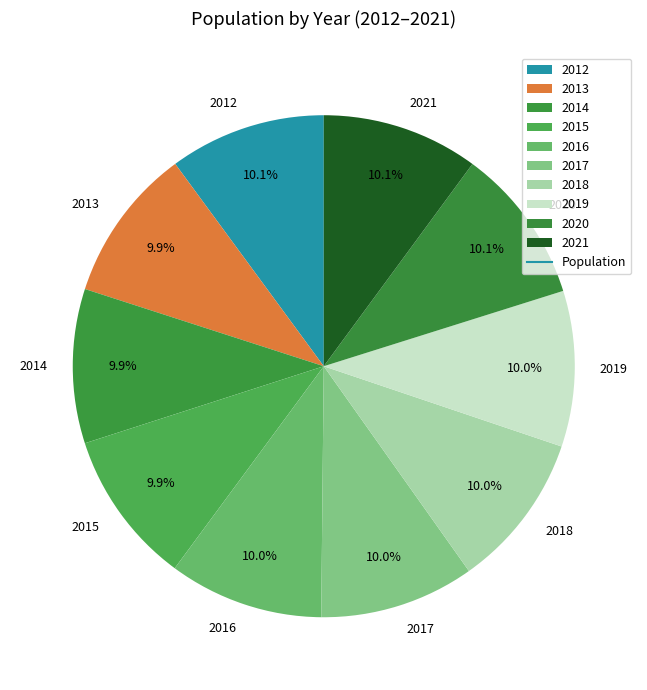

Do 2013 and 2020 together represent more than half of the pie?

No